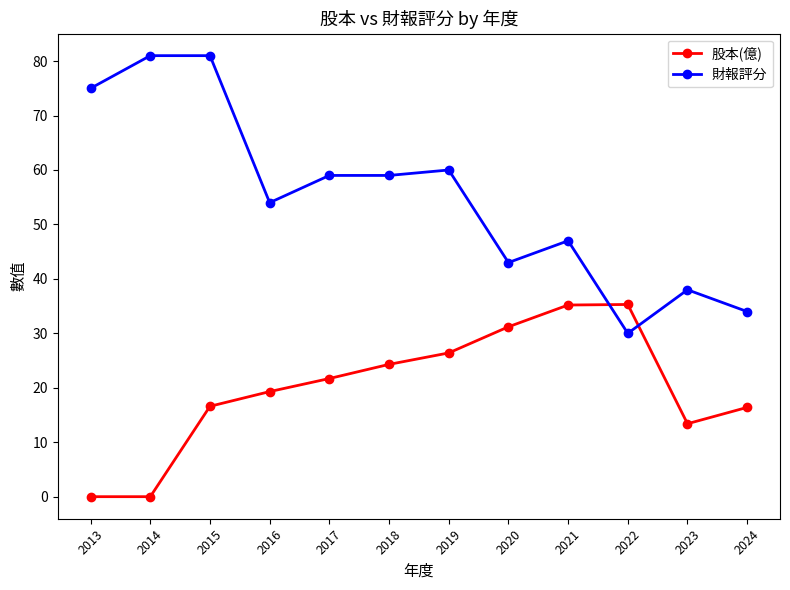

Does the chart have visible grid lines?

No